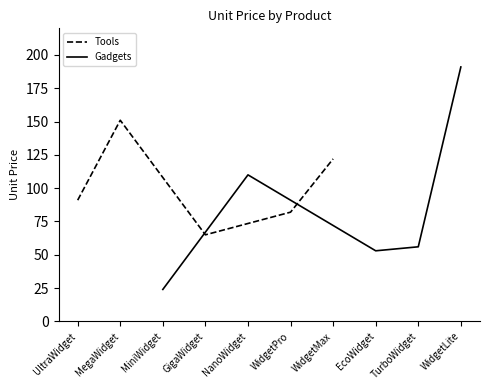

Which category has the lowest value in the Tools series?

GigaWidget